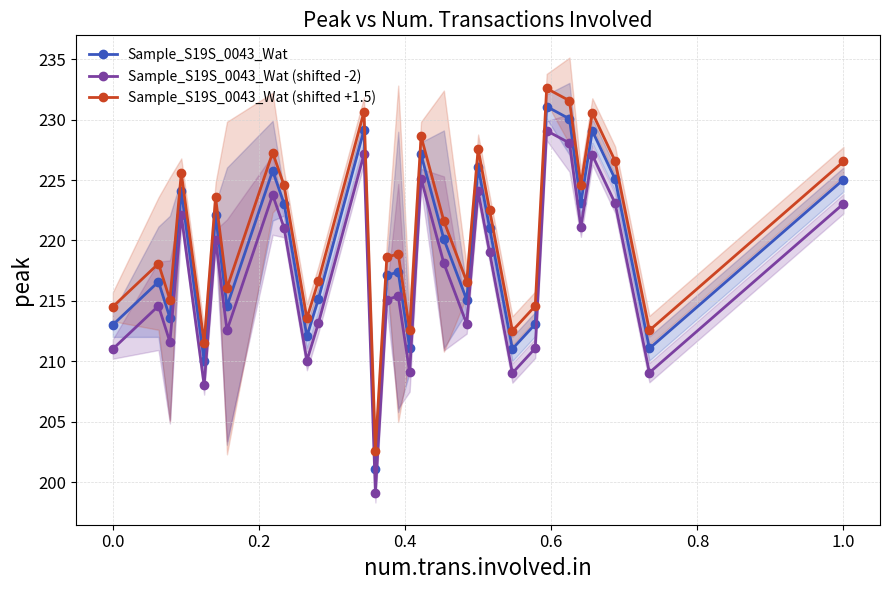

What is the highest value of the Sample_S19S_0043_Wat (shifted -2) series?

229.1